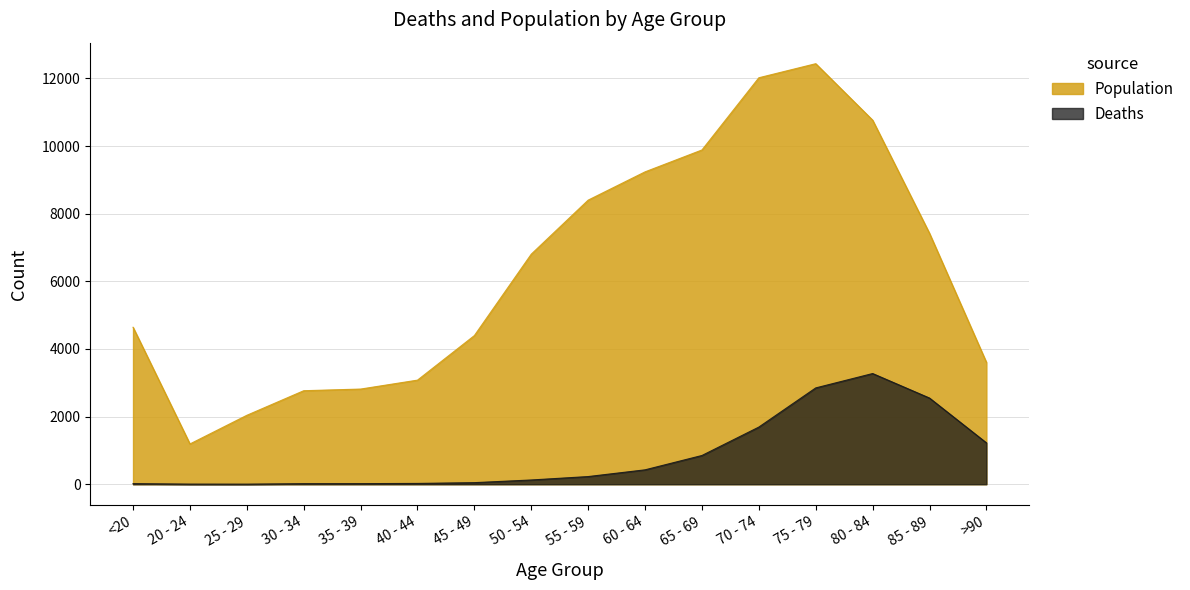

Between <20 and 70 - 74, which is larger?

70 - 74